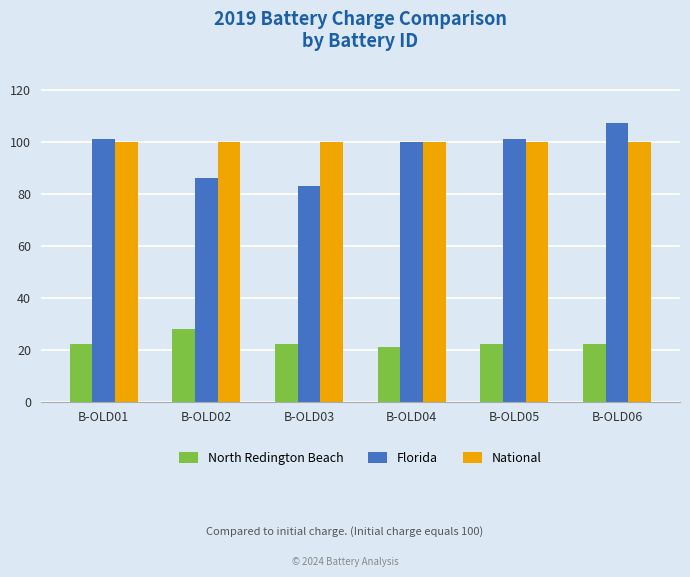

Which series has the largest total across all categories?

National